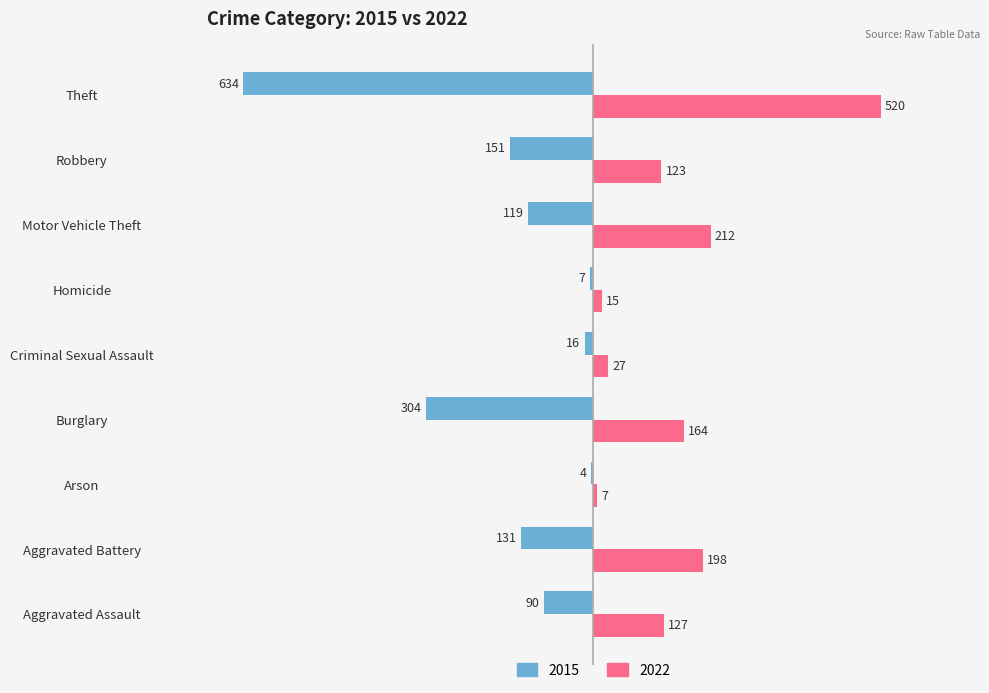

What is the greatest value displayed?

520